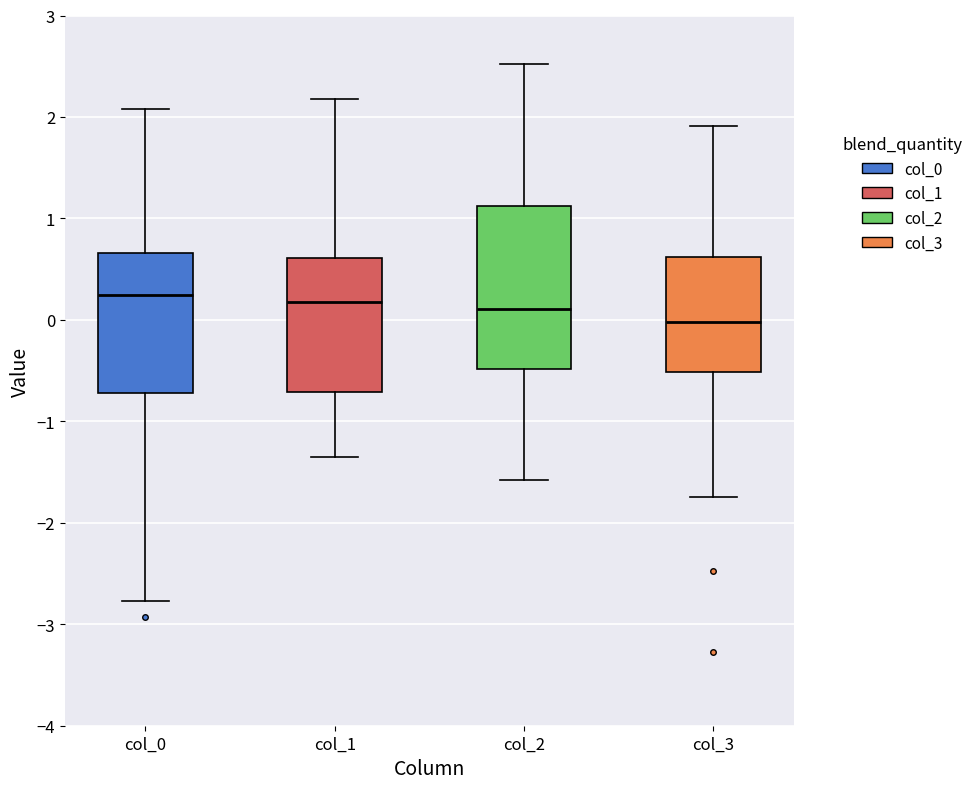

Reading left to right, transcribe this box plot: for each box, give where its median line is, the range the box spans, and where its two whiskers end, as read against the y-axis. The values are not printed on the chart, so give them approximately, as read against the axis.

col_0: median 0.2, box -0.7 to 0.7, whiskers -2.8 to 2.1
col_1: median 0.2, box -0.7 to 0.6, whiskers -1.4 to 2.2
col_2: median 0.1, box -0.5 to 1.1, whiskers -1.6 to 2.5
col_3: median 0.0, box -0.5 to 0.6, whiskers -1.7 to 1.9